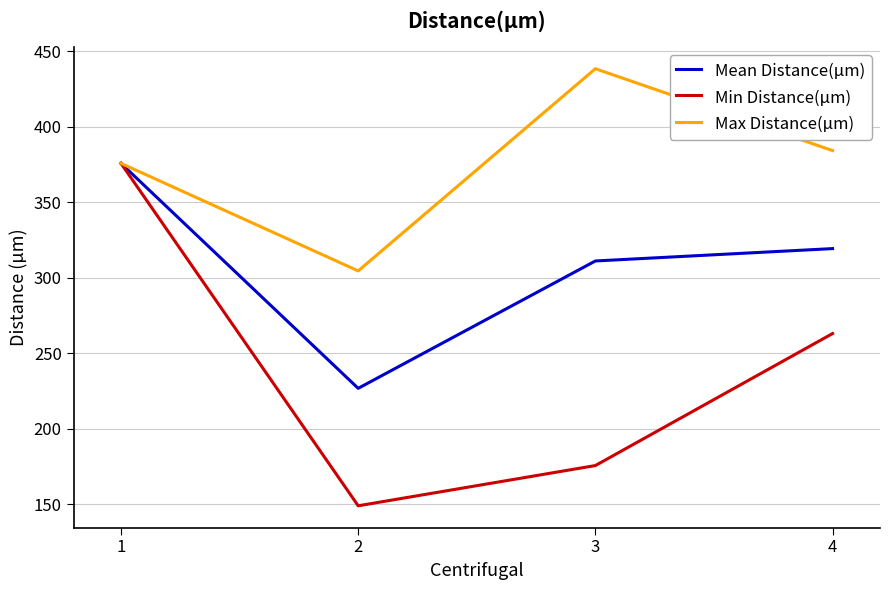

True or false: Max Distance(µm) has more than 0 points higher than both neighbors.

True